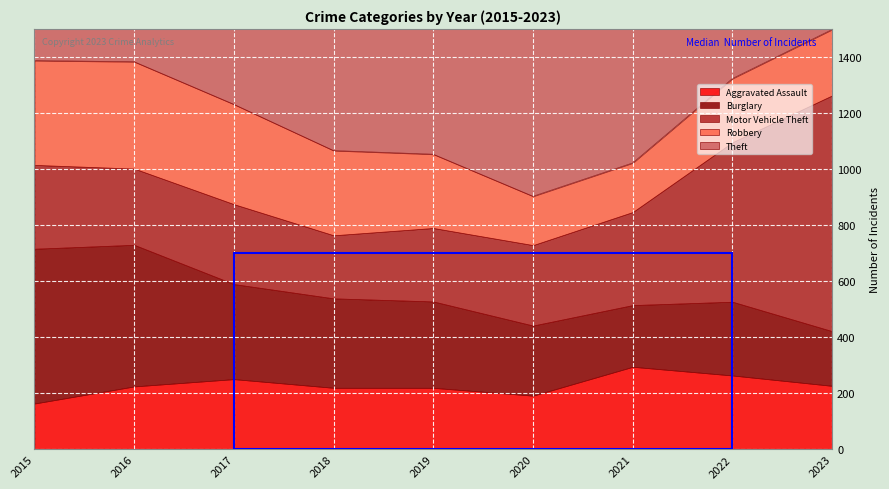

At which category does Theft reach its first local peak?

2017